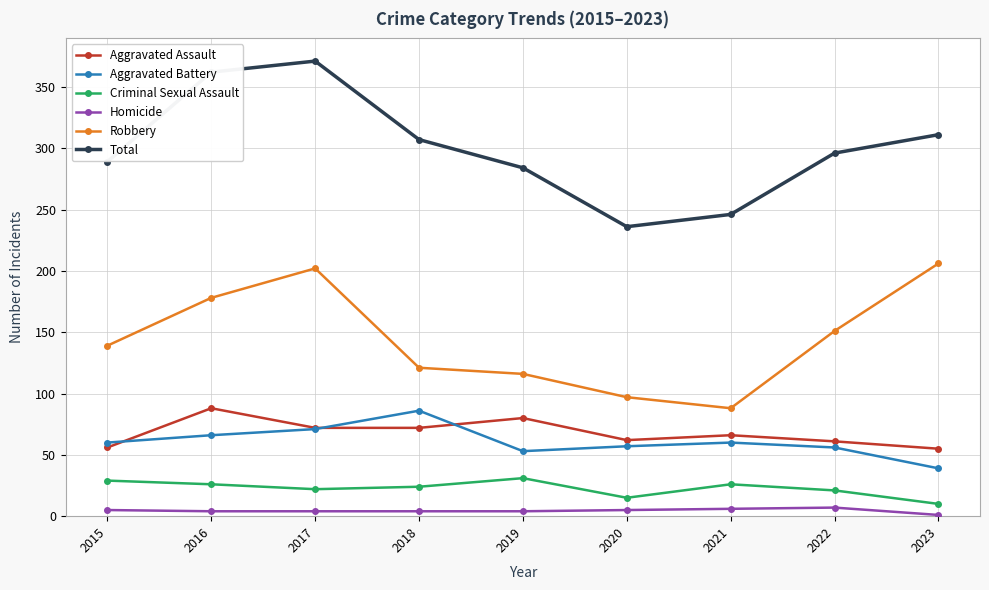

What is the maximum value for Homicide?

7